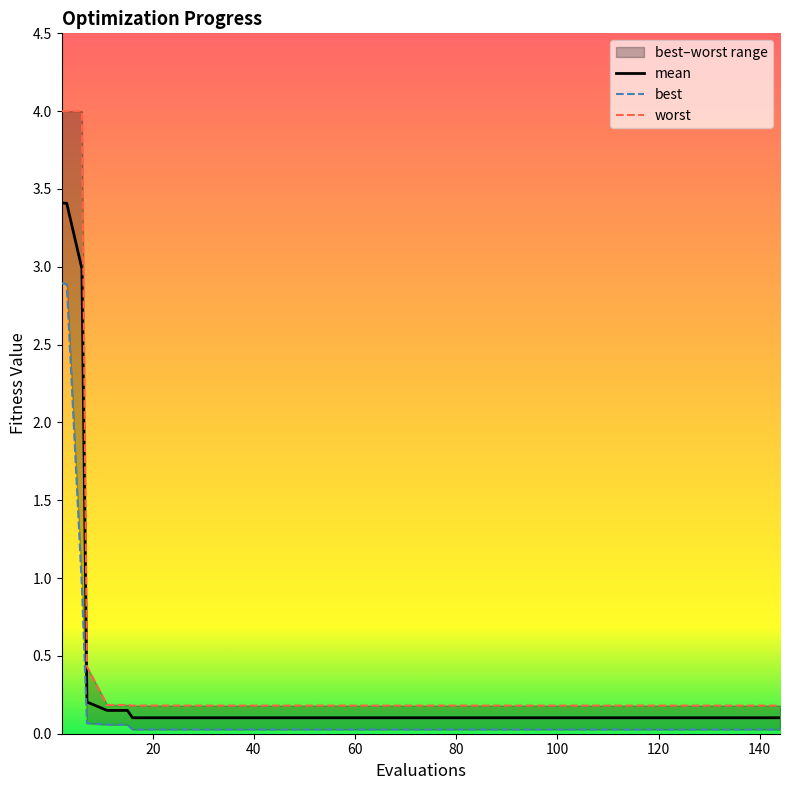

What is the sum of all mean values?

13.8